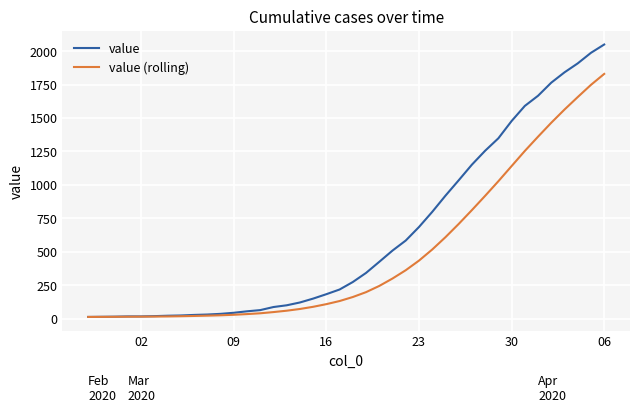

Rank the series by their maximum value, from lowest to highest.

value (rolling), value